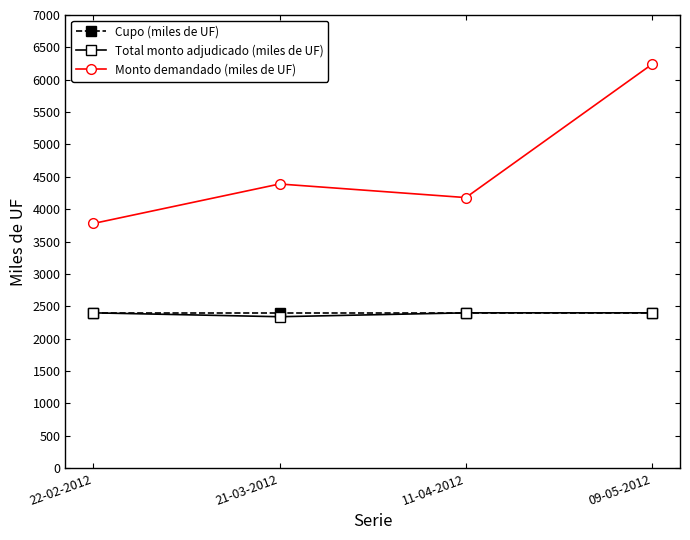

Is it true that Total monto adjudicado (miles de UF) equals 2400 at 09-05-2012?

True